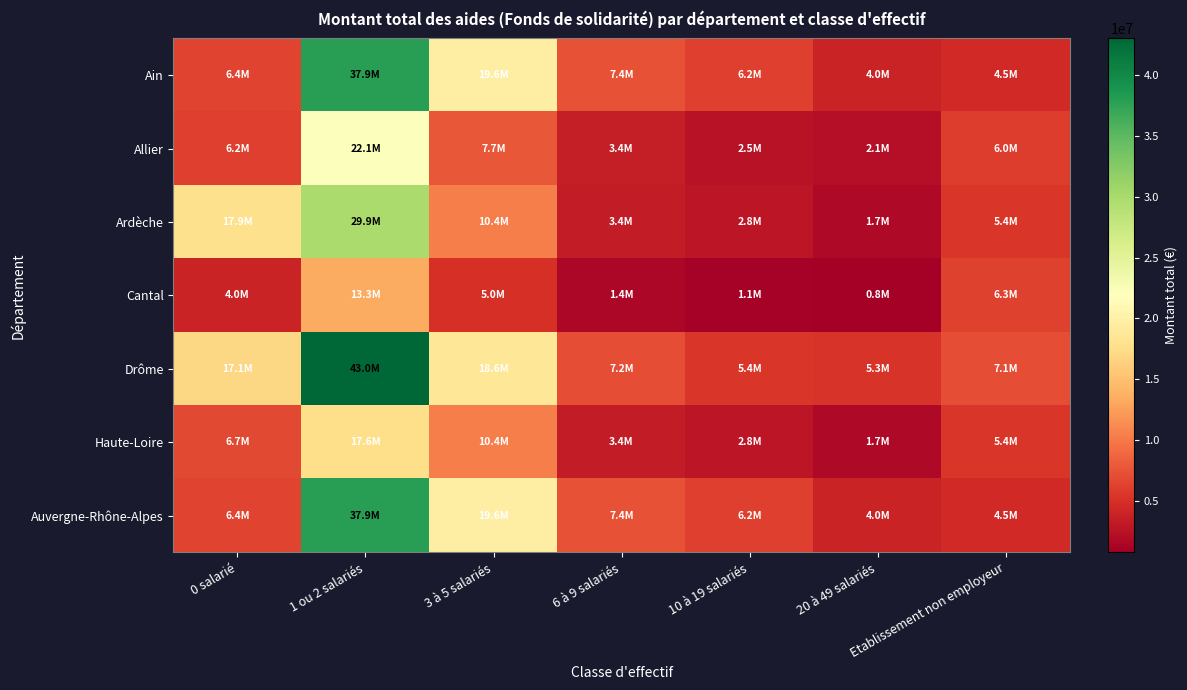

Count the number of data series in this chart.

7